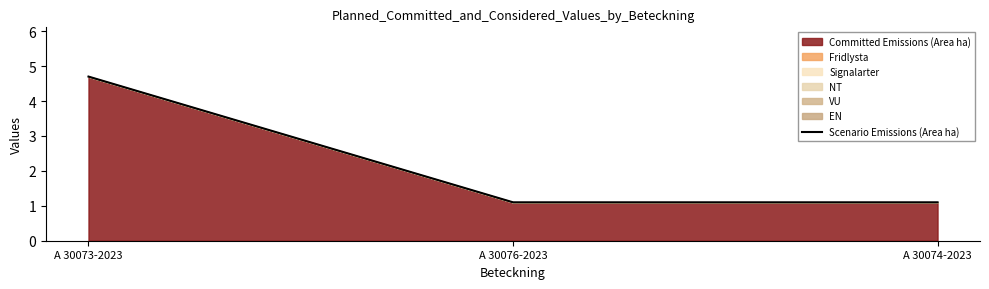

Reading left to right, extract all data points from this chart.

A 30073-2023=4.7	A 30076-2023=1.1	A 30074-2023=1.1